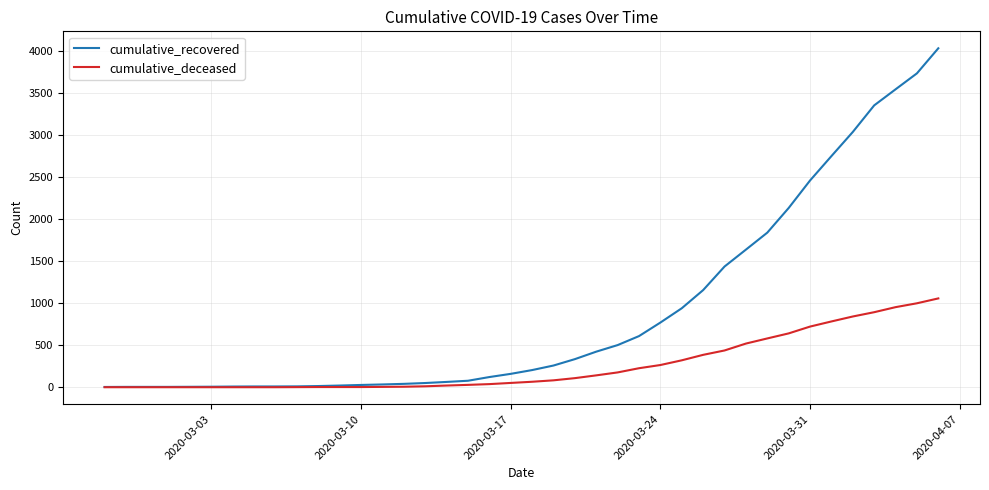

Does the chart display data point markers on the line(s)?

No